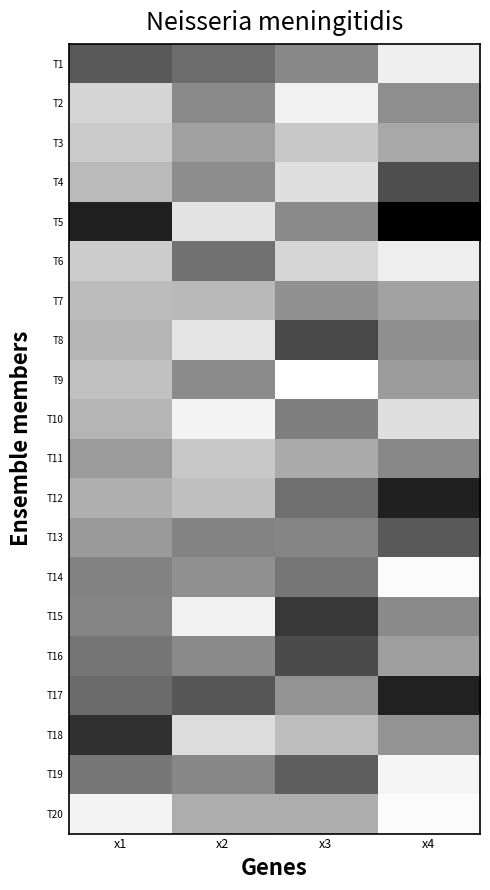

At x1, list the series in order from largest to smallest.

T5, T18, T1, T17, T16, T19, T14, T15, T13, T11, T12, T8, T10, T4, T7, T9, T3, T6, T2, T20